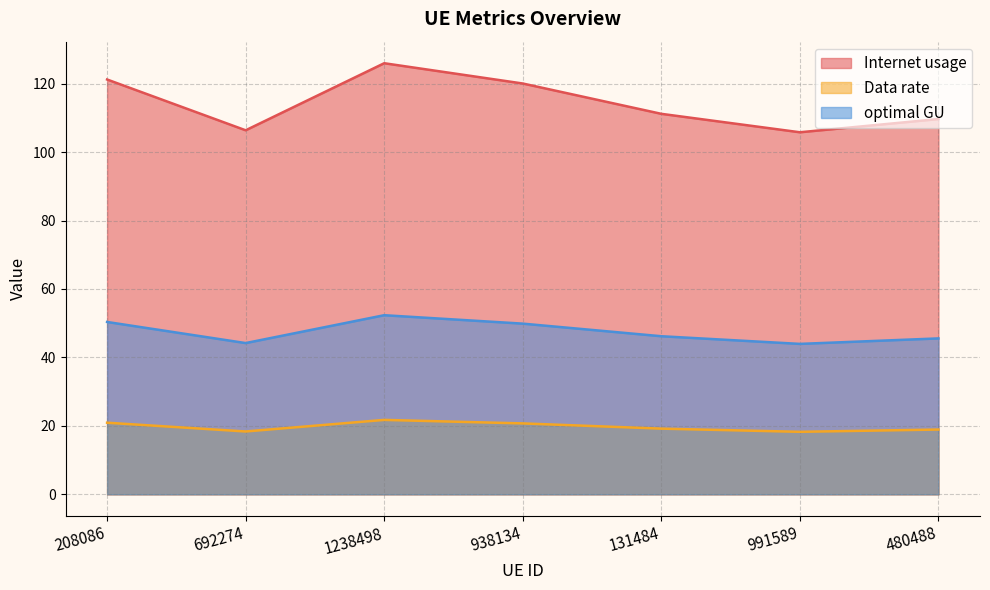

What position from the left is 1238498?

3